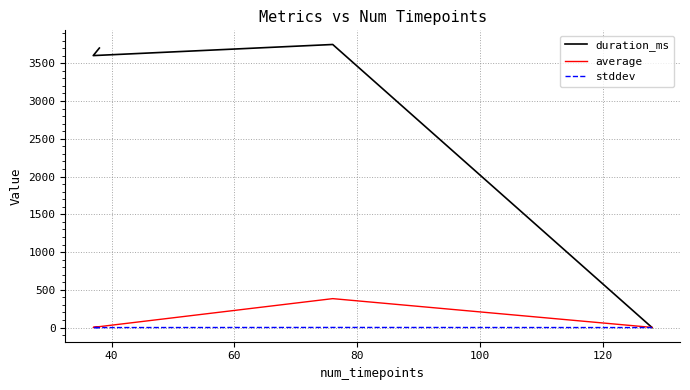

Count the number of data series in this chart.

3